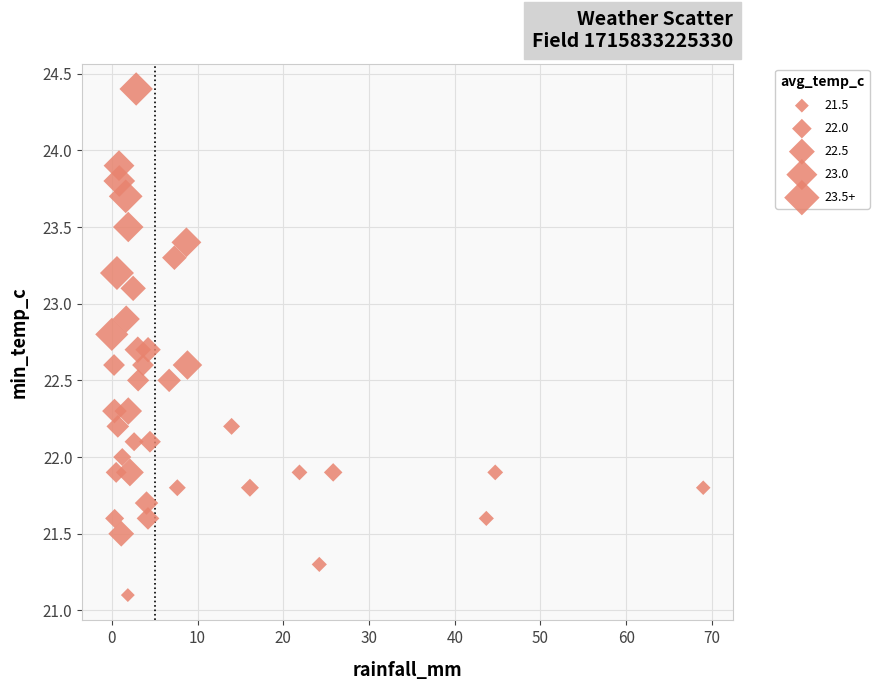

What is the range of X values (max minus min)?

69.0